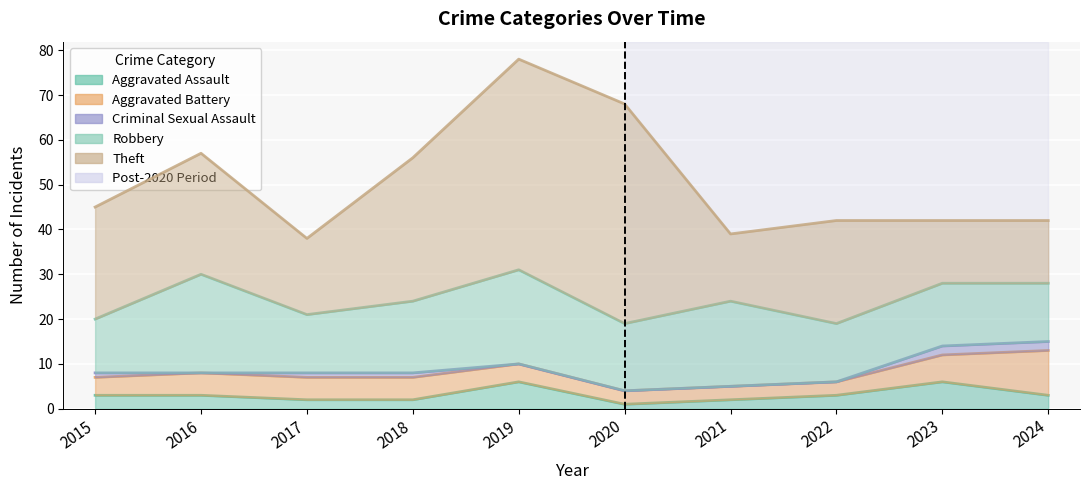

After their last crossing, which series has the higher values: Aggravated Battery or Aggravated Assault?

Aggravated Battery